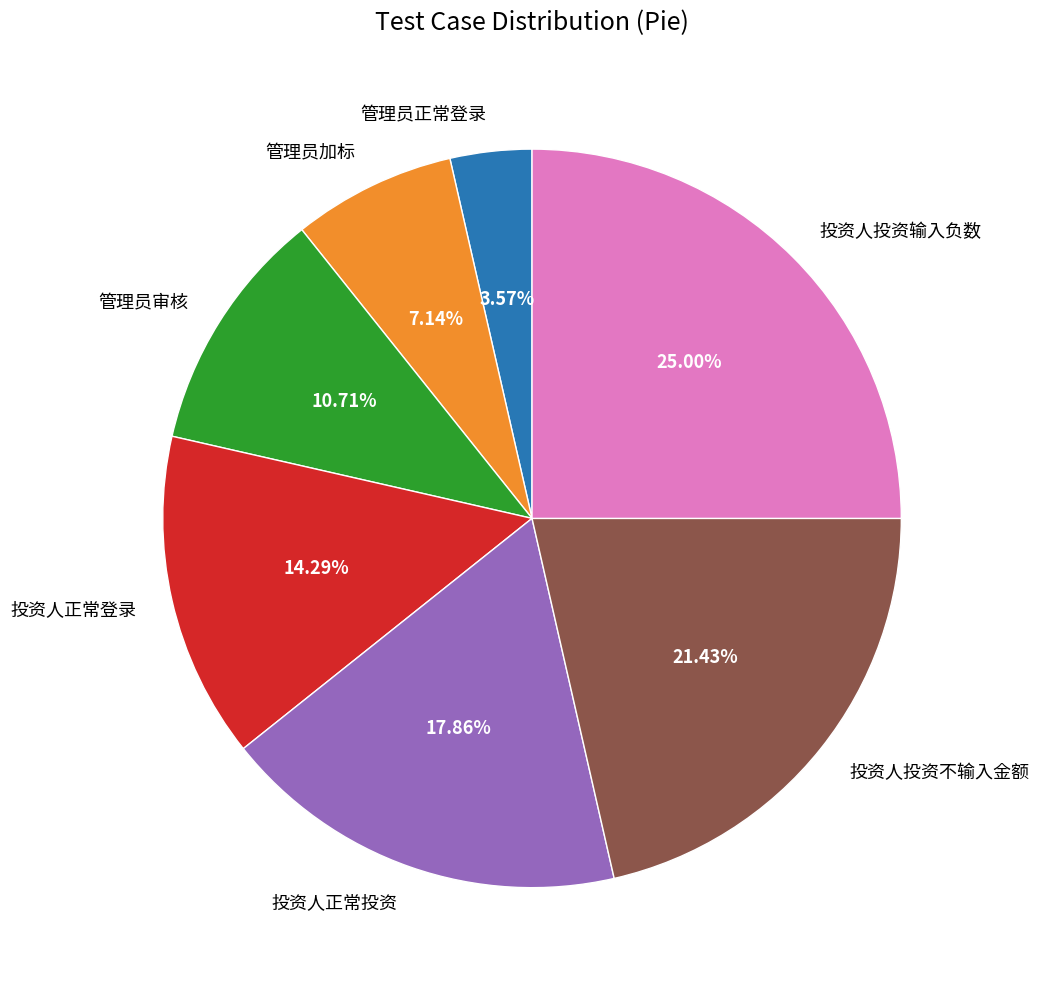

Does any single category account for the majority?

No